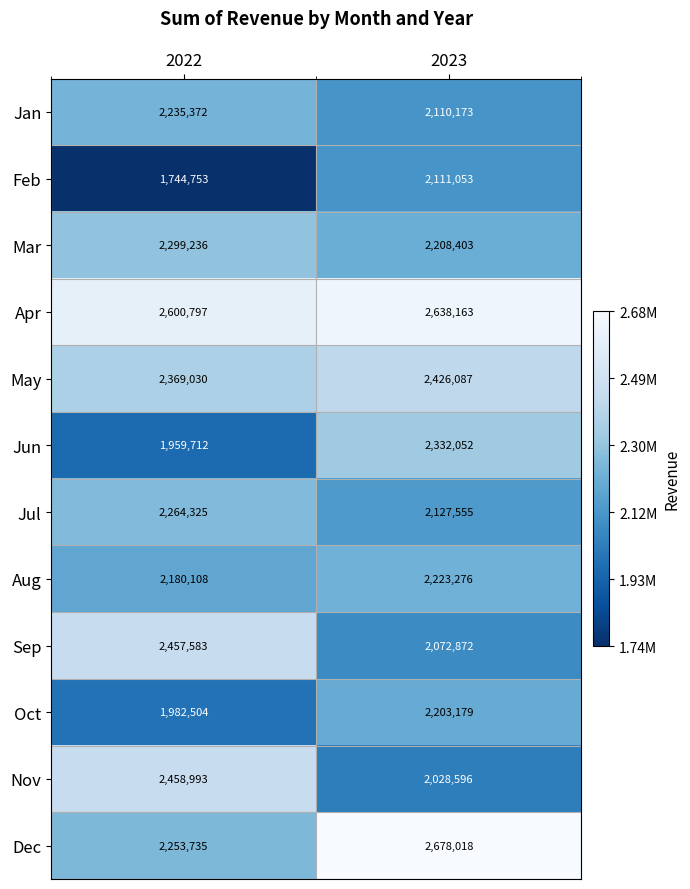

What is the total value across all series at 2023?

27159427